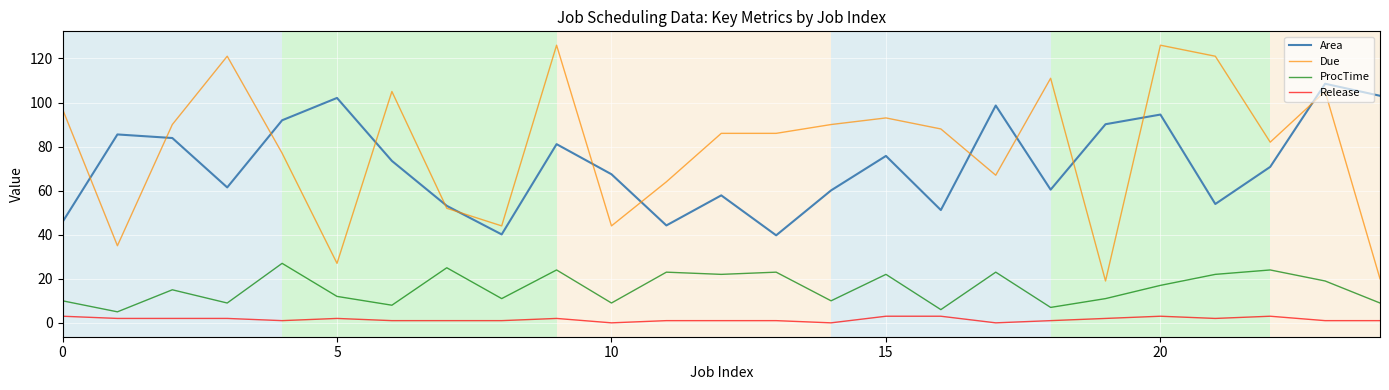

What is the maximum value for Release?

3.0